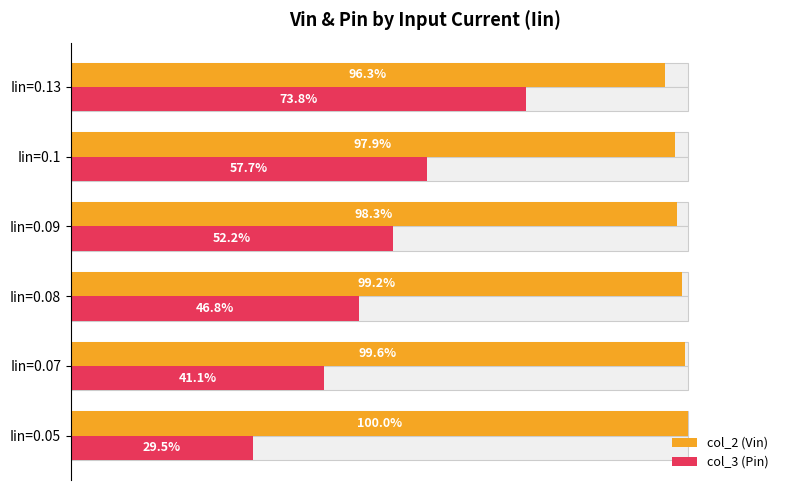

Count the number of categories in the chart.

6